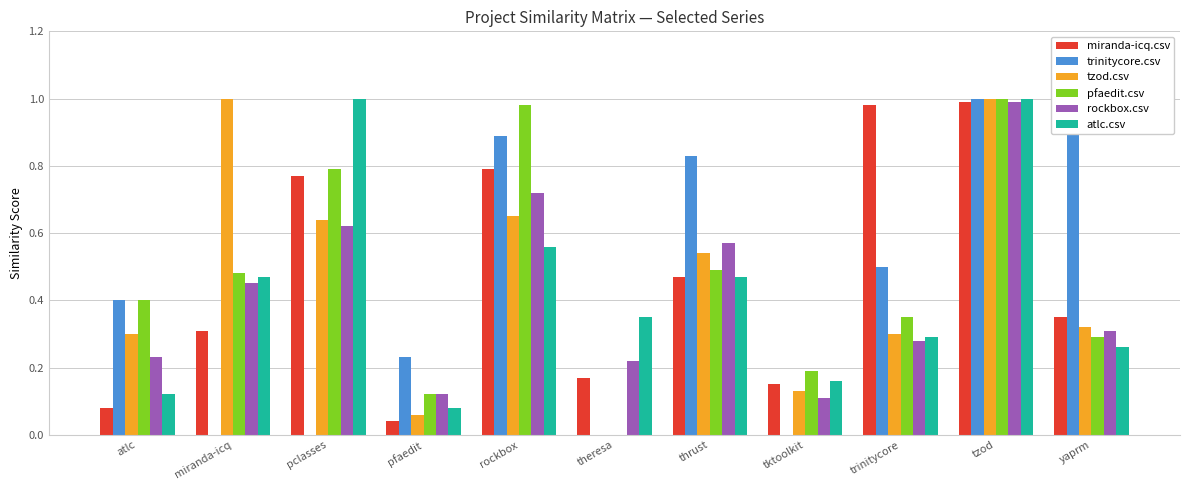

What are all the series names shown in the legend?

miranda-icq.csv, trinitycore.csv, tzod.csv, pfaedit.csv, rockbox.csv, atlc.csv